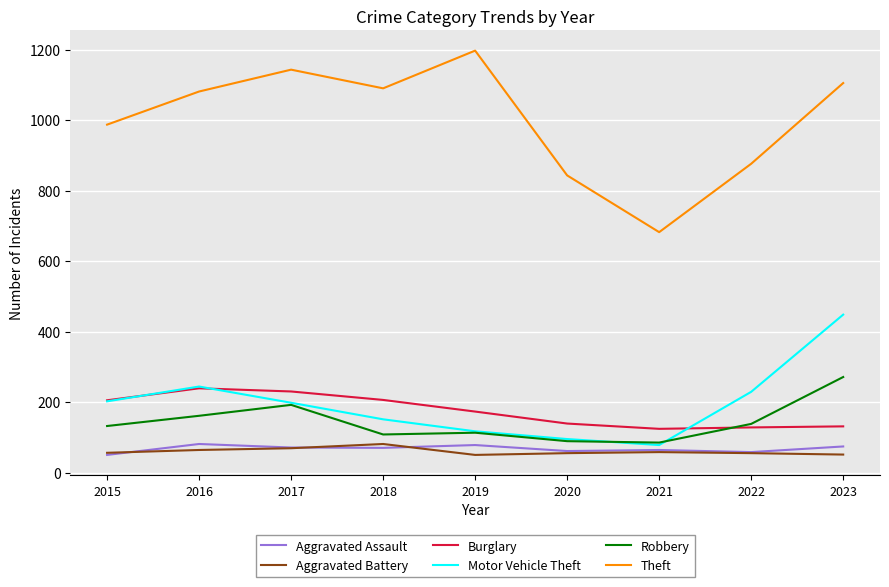

Between 2015 and 2023, which series saw the biggest shift?

Motor Vehicle Theft